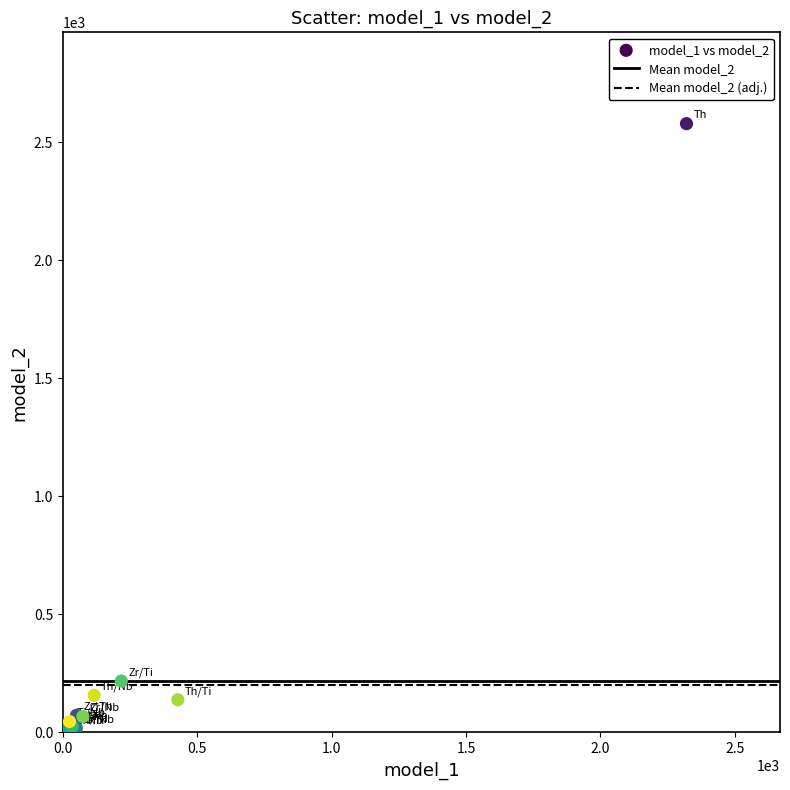

What Y value in the scatter plot is closest to 1295?

217.7